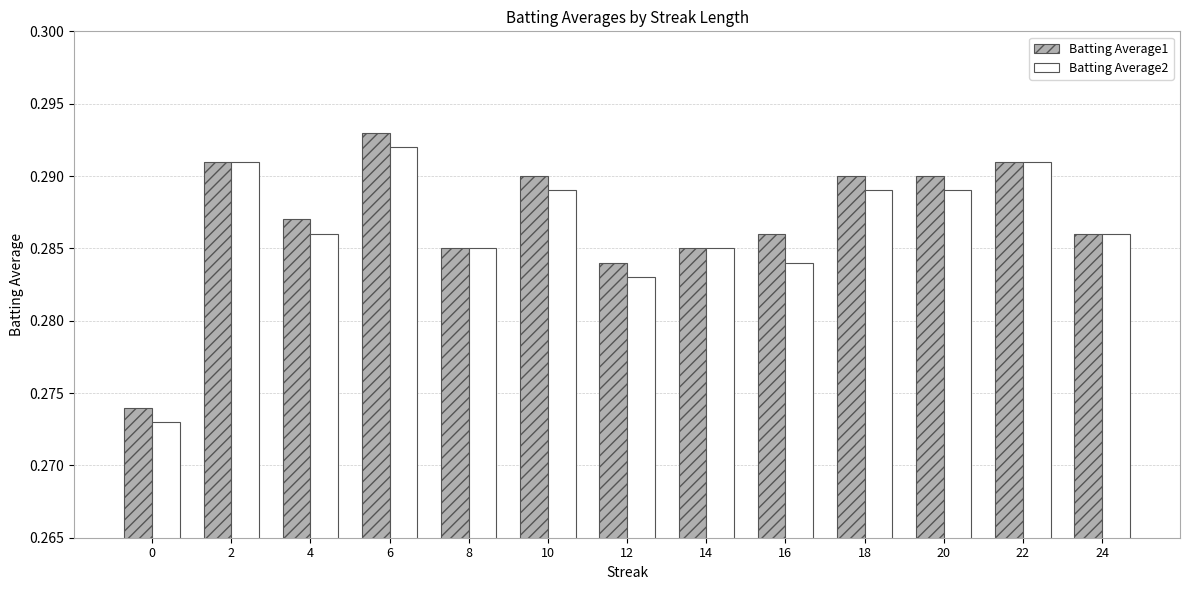

At which label does Batting Average1 reach its peak?

6